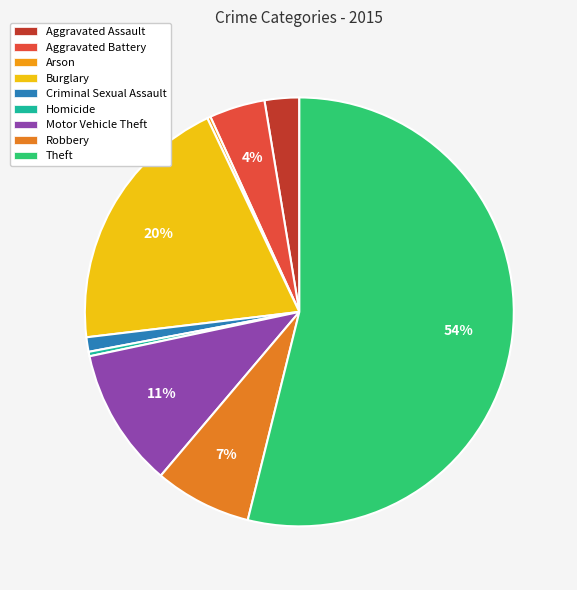

How many slices are in this pie chart?

9